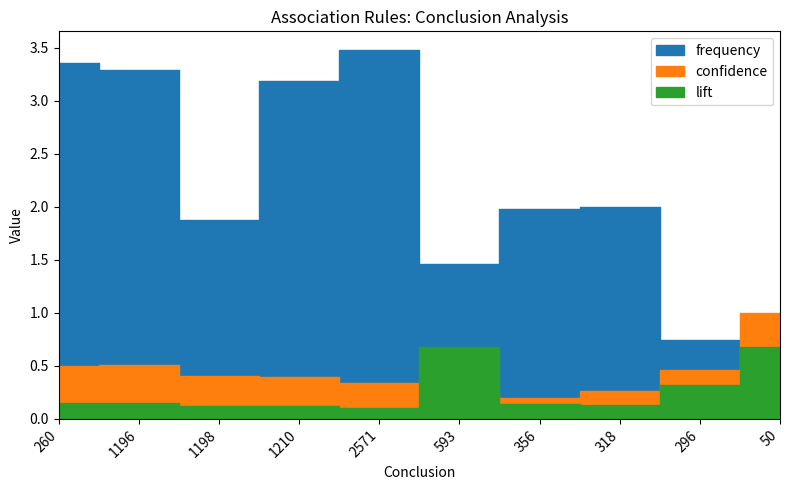

Reading left to right, extract all data points from this chart.

confidence: 0.5	0.5	0.4	0.4	0.3	0.2	0.2	0.3	0.5	1.0
lift: 0.2	0.2	0.1	0.1	0.1	0.7	0.1	0.1	0.3	0.7
frequency: 3.4	3.3	1.9	3.2	3.5	1.5	2.0	2.0	0.7	0.3